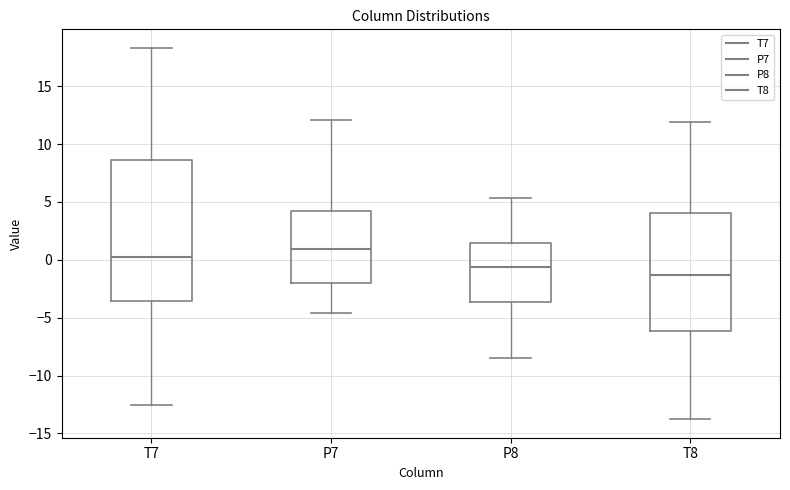

Which box's median line is the lowest?

T8